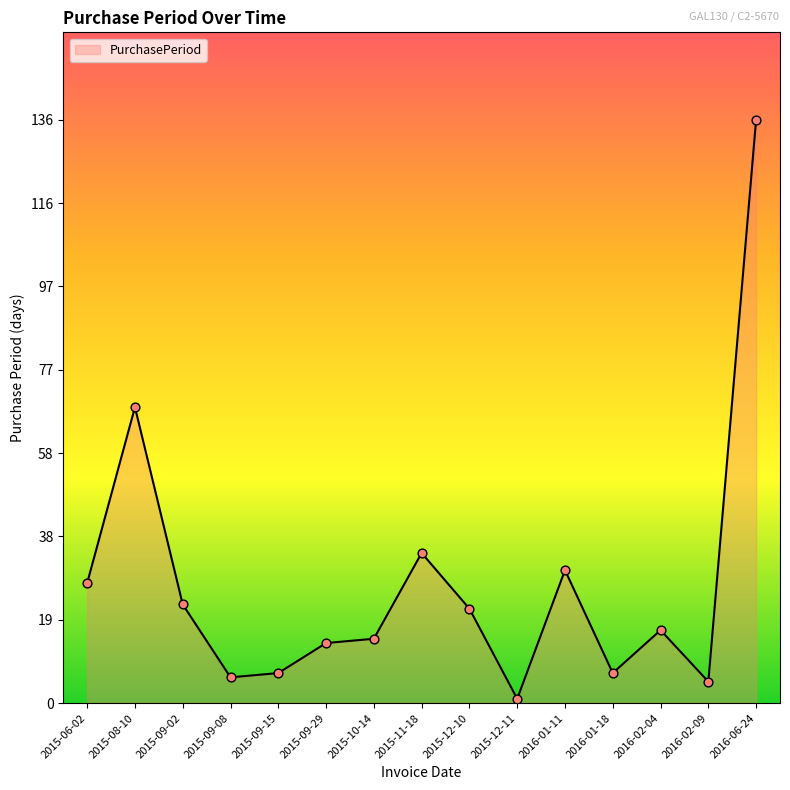

What is the change in value from 2015-12-10 to 2016-02-04?

-5